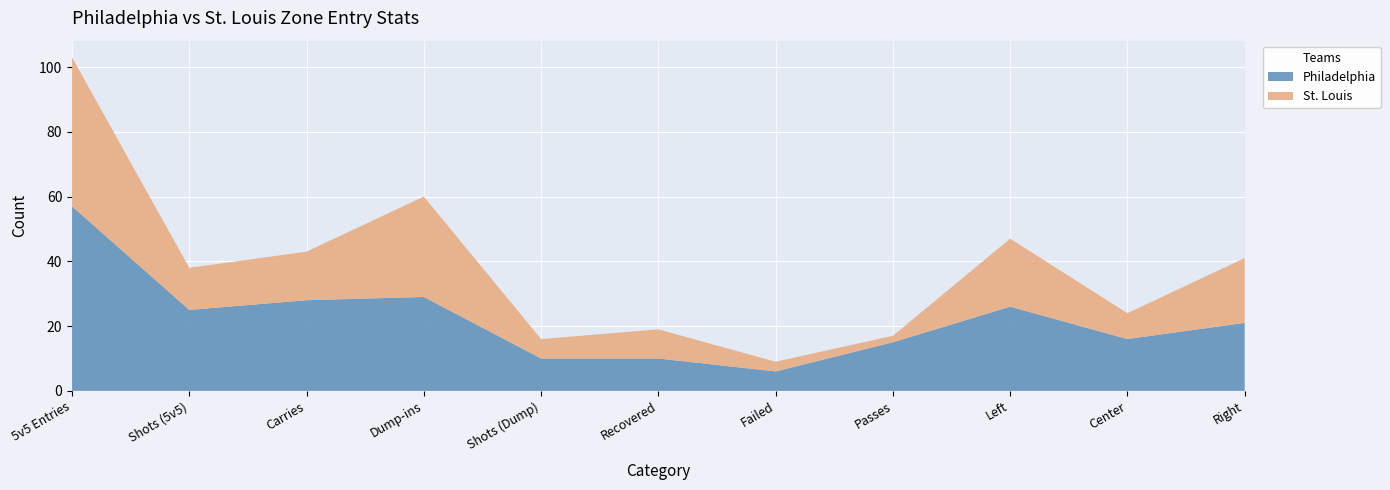

Reading left to right, list all the values displayed in this chart.

Philadelphia: 57	25	28	29	10	10	6	15	26	16	21
St. Louis: 46	13	15	31	6	9	3	2	21	8	20